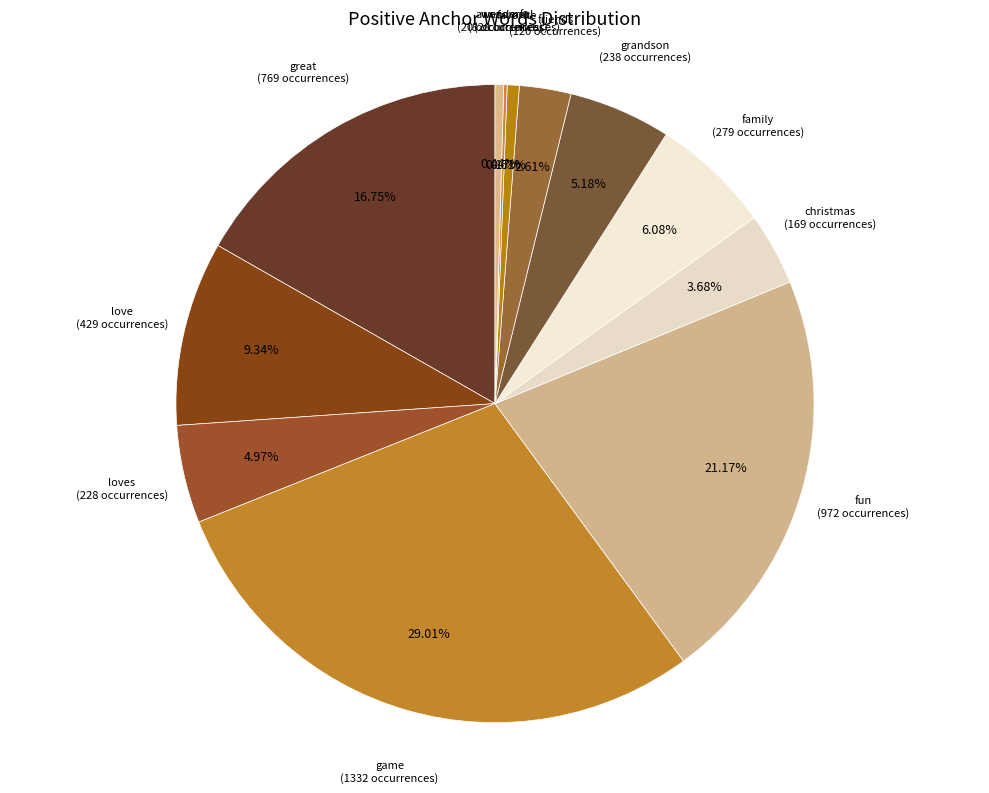

How many slices are in this pie chart?

12